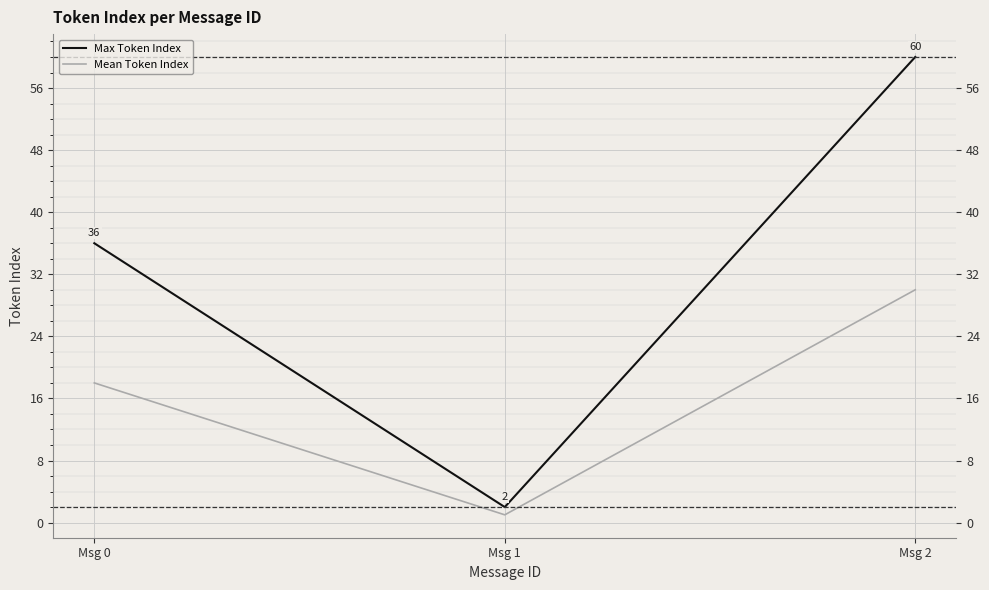

What is the difference between the maximum and minimum values in the Max Token Index series?

58